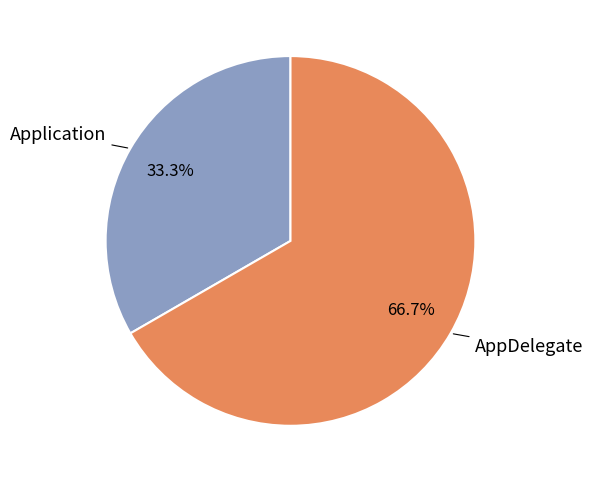

How much of the chart is everything except Application?

66.7%